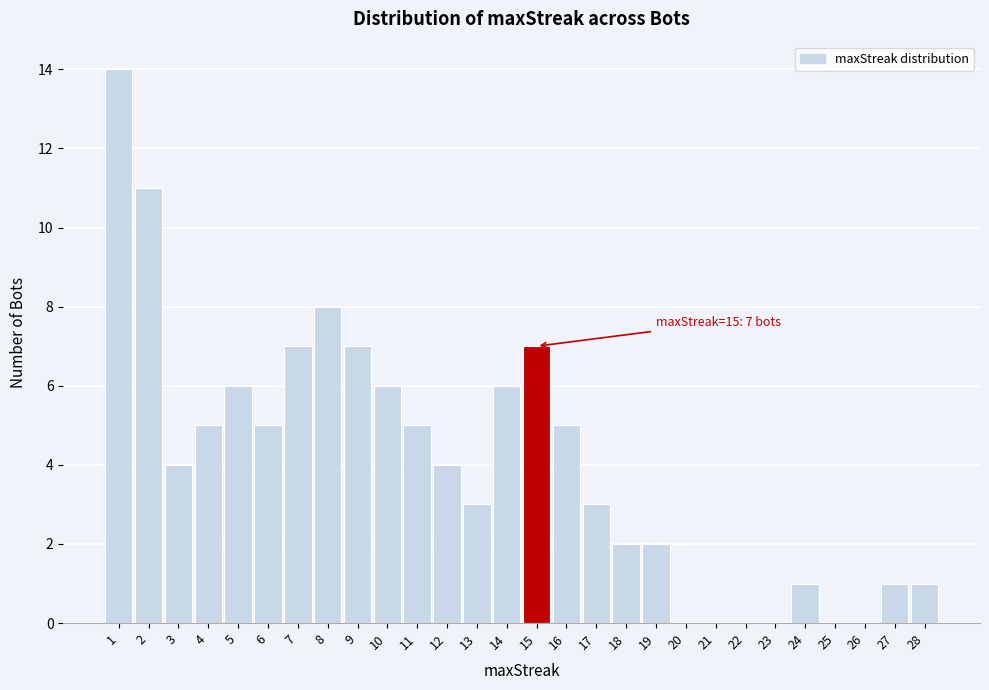

Reading left to right, what are all the values shown in this chart?

1=14	2=11	3=4	4=5	5=6	6=5	7=7	8=8	9=7	10=6	11=5	12=4	13=3	14=6	15=7	16=5	17=3	18=2	19=2	20=0	21=0	22=0	23=0	24=1	25=0	26=0	27=1	28=1